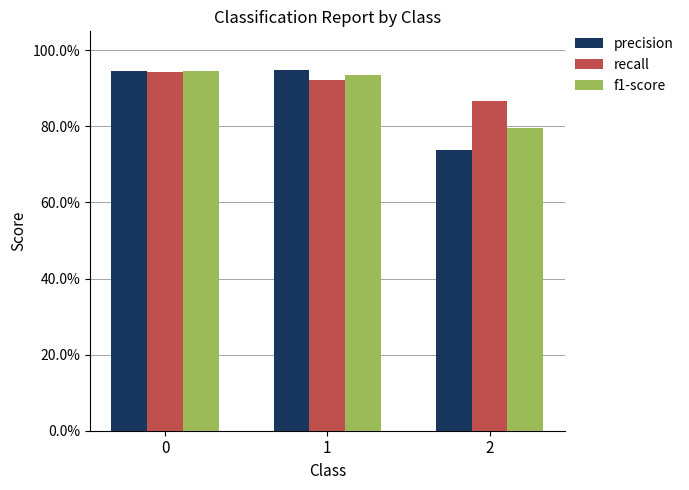

Reading right to left, what are all the values shown in this chart?

precision: 0.7	0.9	0.9
recall: 0.9	0.9	0.9
f1-score: 0.8	0.9	0.9